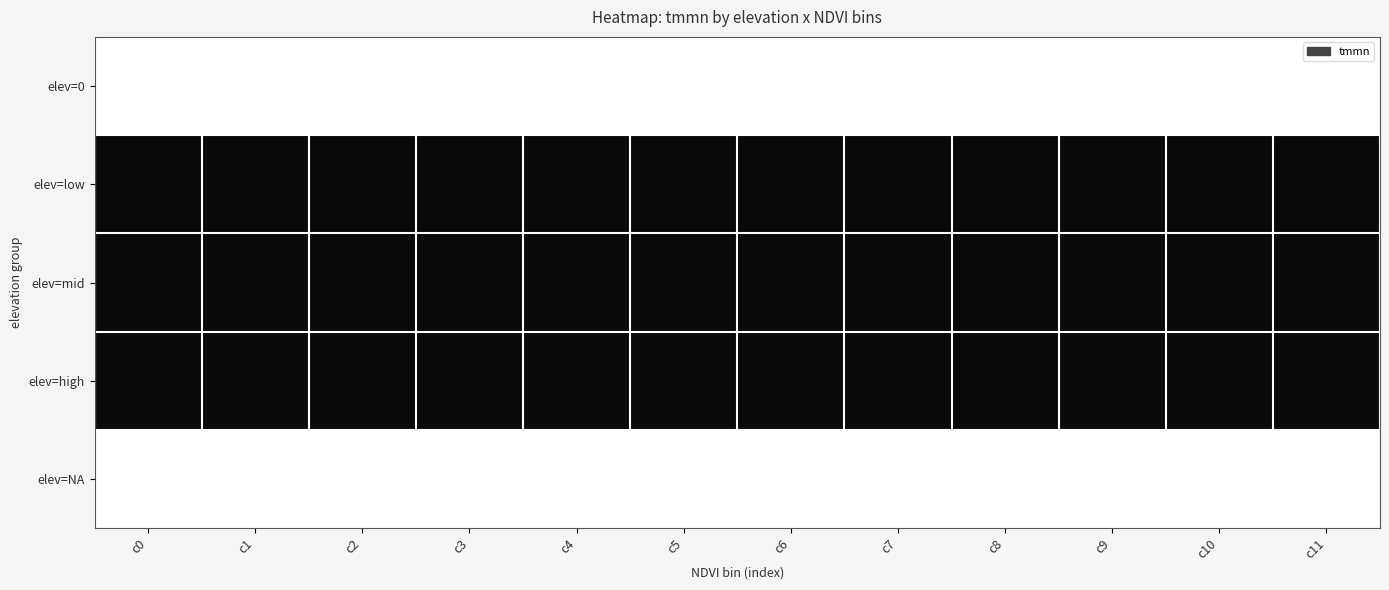

Reading left to right, extract all data points from this chart.

elev=0: c0=0.0	c1=0.0	c2=0.0	c3=0.0	c4=0.0	c5=0.0	c6=0.0	c7=0.0	c8=0.0	c9=0.0	c10=0.0	c11=0.0
elev=low: c0=289.0	c1=288.8	c2=288.7	c3=288.6	c4=288.5	c5=288.4	c6=288.4	c7=288.4	c8=288.3	c9=288.3	c10=288.3	c11=288.3
elev=mid: c0=288.3	c1=288.3	c2=288.3	c3=288.2	c4=288.2	c5=288.2	c6=288.2	c7=288.2	c8=288.2	c9=288.2	c10=288.2	c11=288.2
elev=high: c0=288.2	c1=288.2	c2=288.3	c3=288.3	c4=288.3	c5=288.3	c6=288.3	c7=288.3	c8=288.3	c9=288.3	c10=288.3	c11=288.3
elev=NA: c0=0.0	c1=0.0	c2=0.0	c3=0.0	c4=0.0	c5=0.0	c6=0.0	c7=0.0	c8=0.0	c9=0.0	c10=0.0	c11=0.0